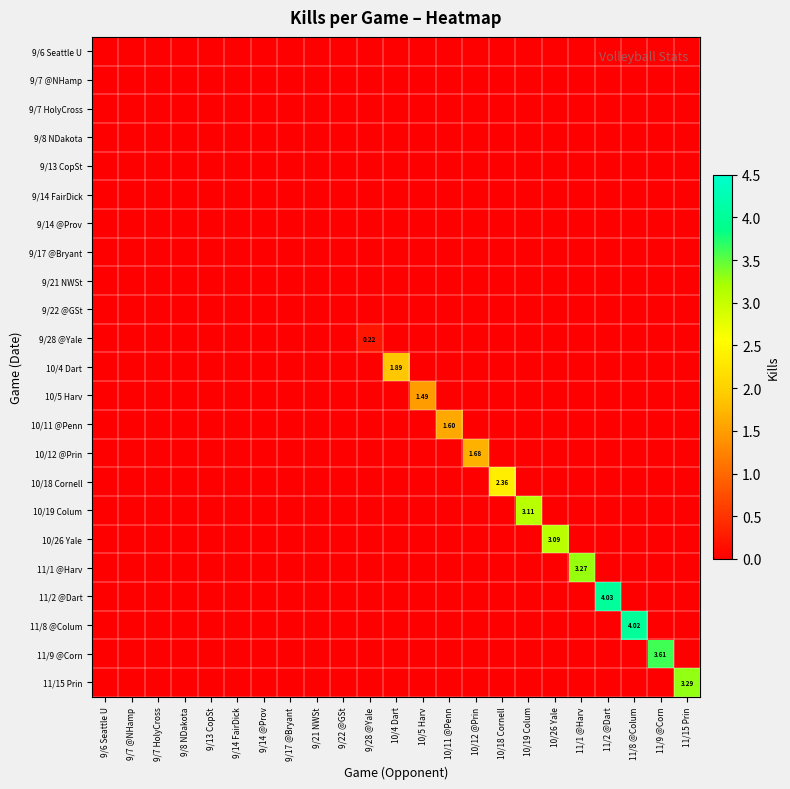

Is the value of 9/22 @GSt at 9/14 @Prov greater than the value of 9/28 @Yale at 9/28 @Yale?

No